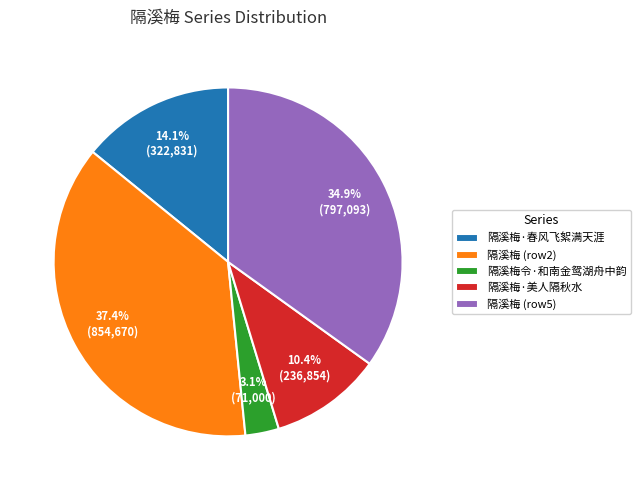

Between 隔溪梅·春风飞絮满天涯 and 隔溪梅 (row5), which is larger?

隔溪梅 (row5)